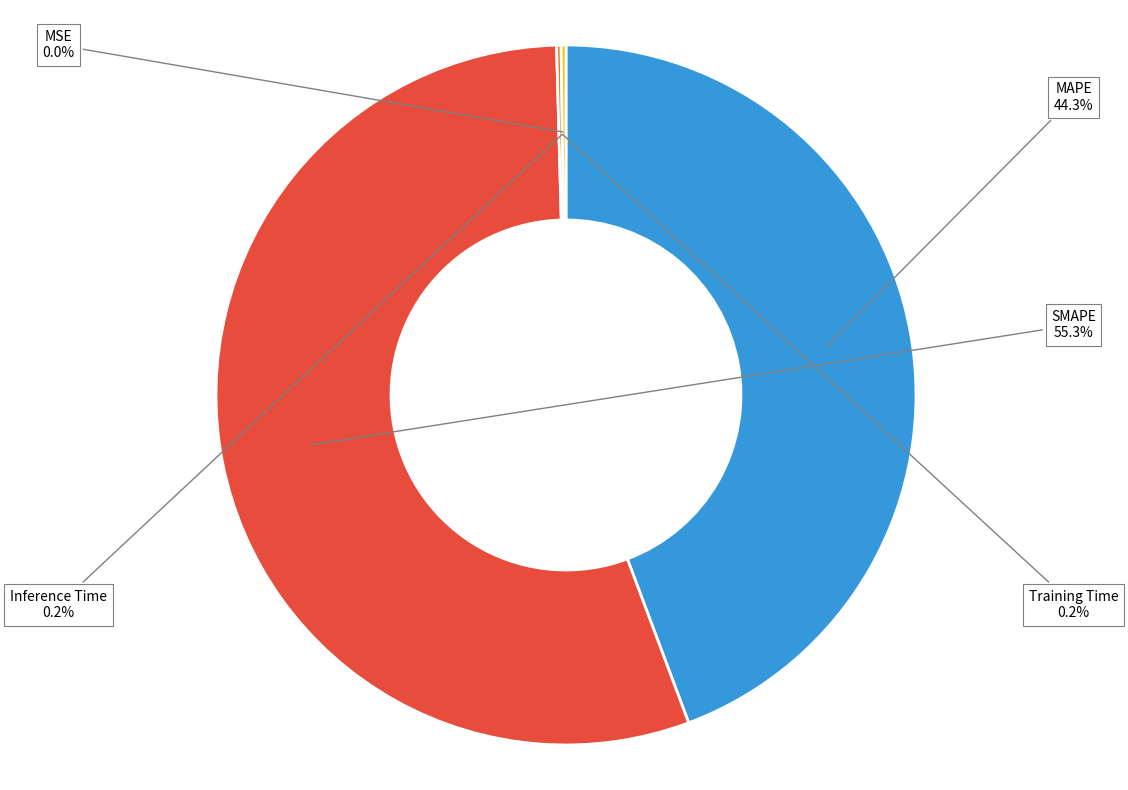

What is the majority slice?

SMAPE